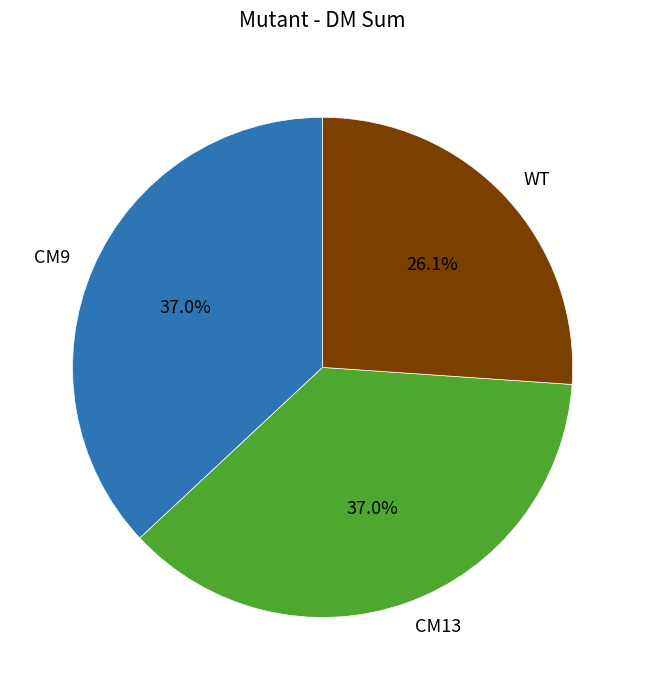

Which slice is the smallest?

WT